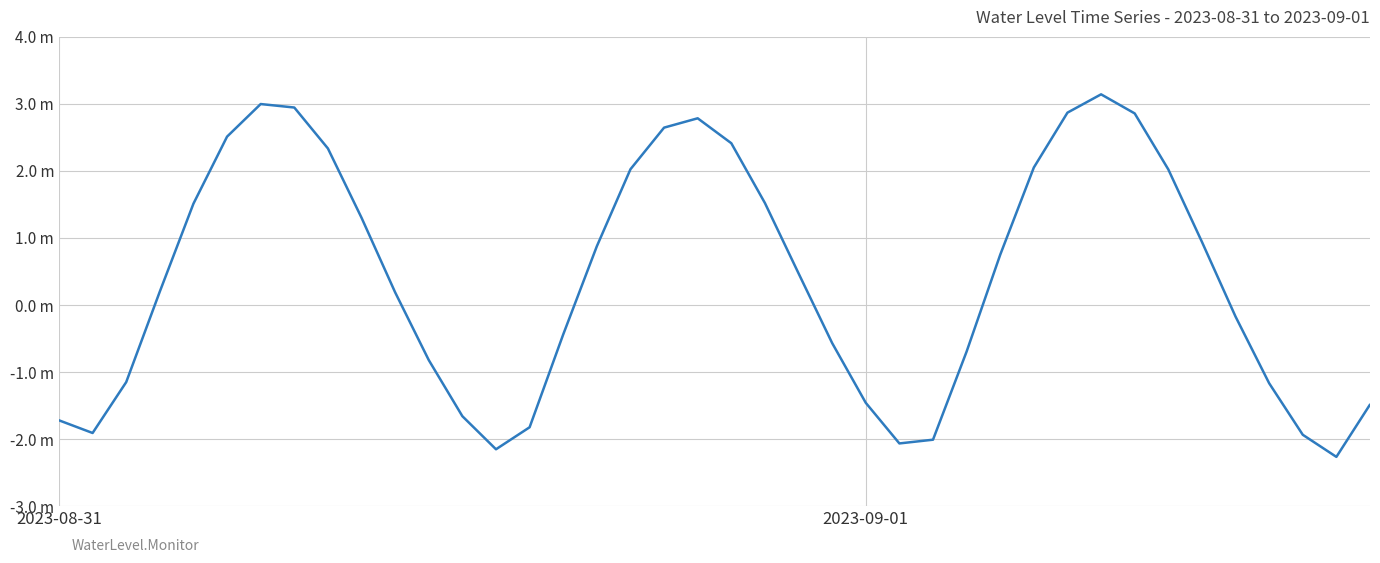

Does the chart have visible grid lines?

Yes